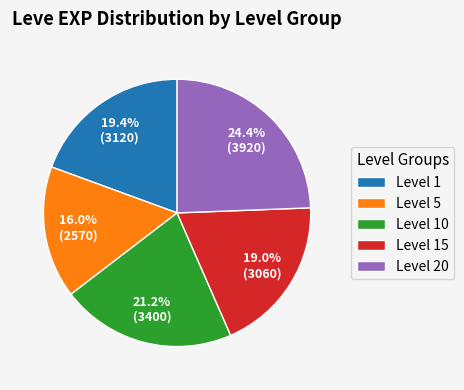

Combined, do Level 20 and Level 15 account for over 50%?

No